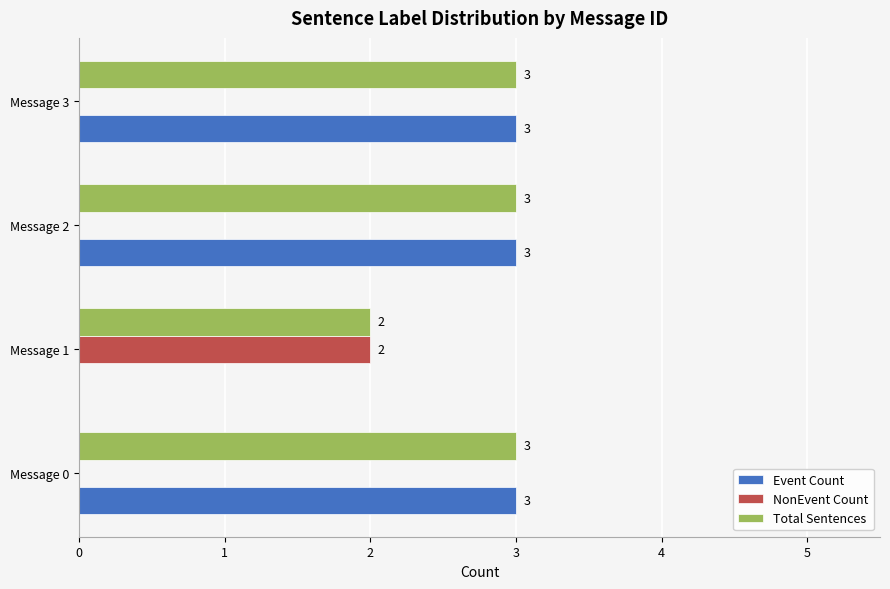

Which series has the largest total across all categories?

Total Sentences